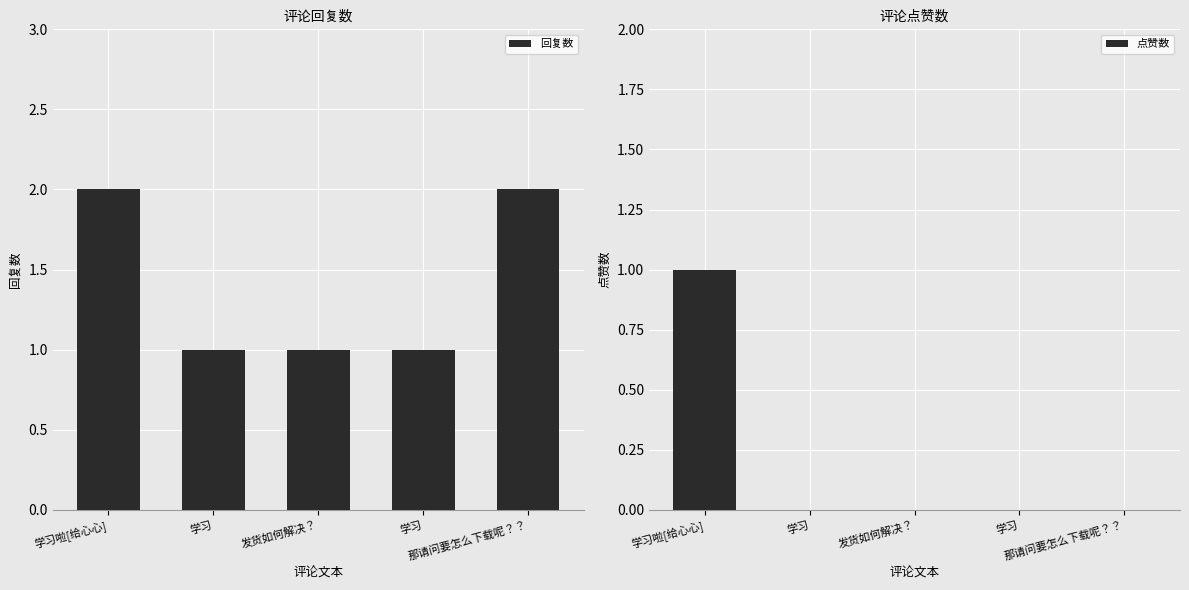

List the series in order of their overall mean, highest first.

回复数, 点赞数